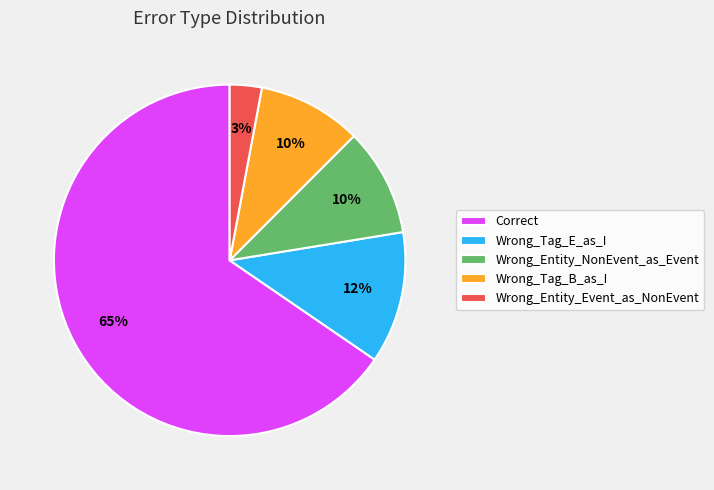

Do Wrong_Entity_Event_as_NonEvent and Wrong_Tag_B_as_I together represent more than half of the pie?

No